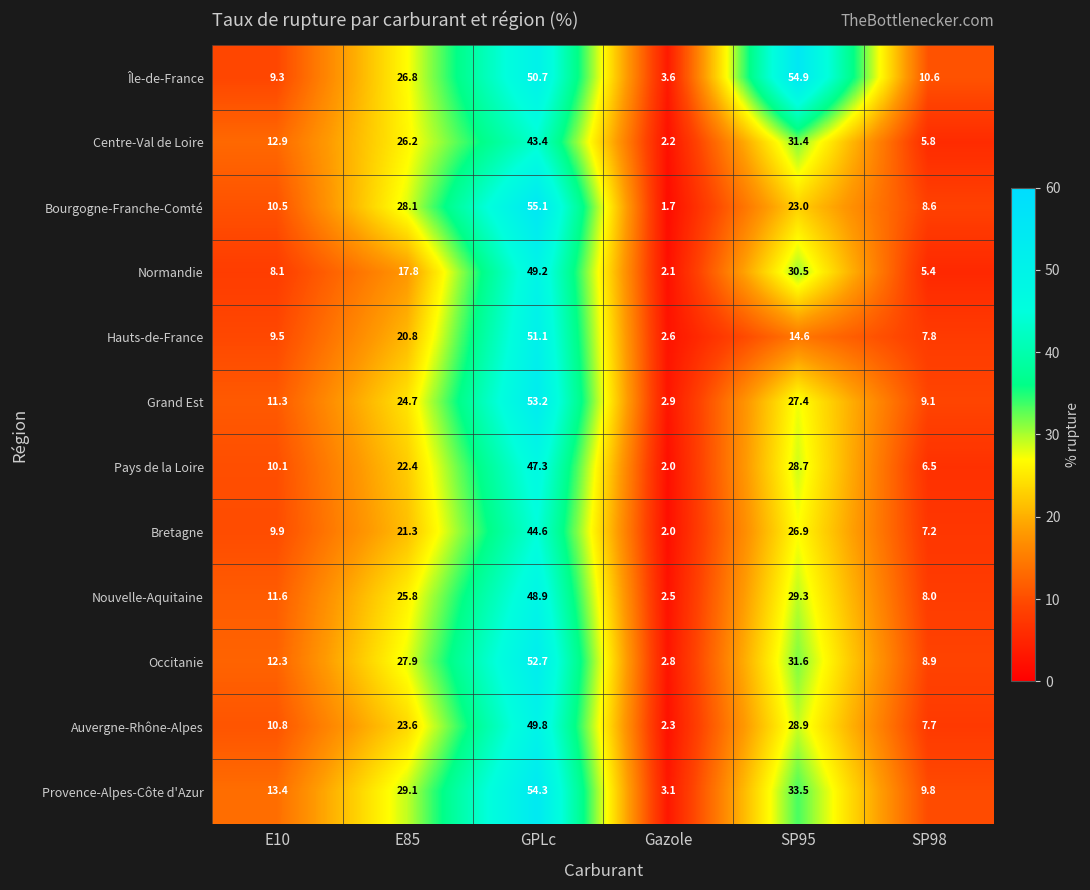

Between E10 and GPLc, which series saw the biggest shift?

Bourgogne-Franche-Comté